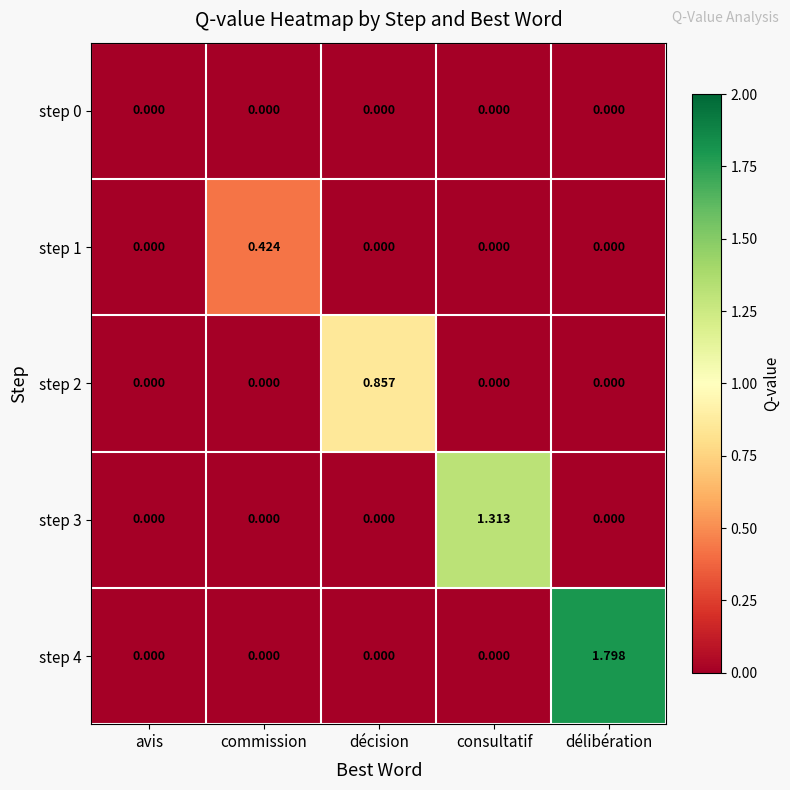

Which category has the highest value in the step 3 series?

consultatif